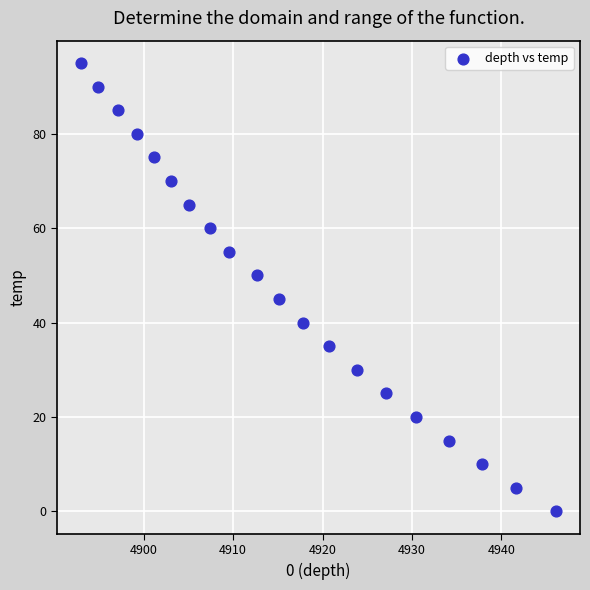

What is the range of Y values (max minus min)?

95